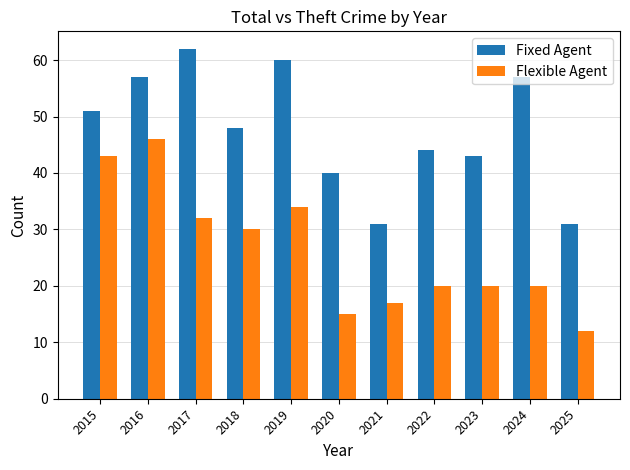

Are the bars horizontal?

No